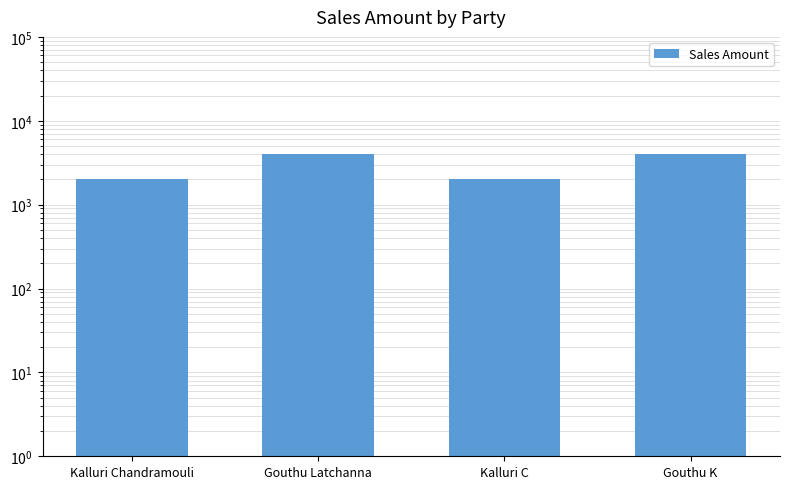

What is the smallest value displayed?

2000